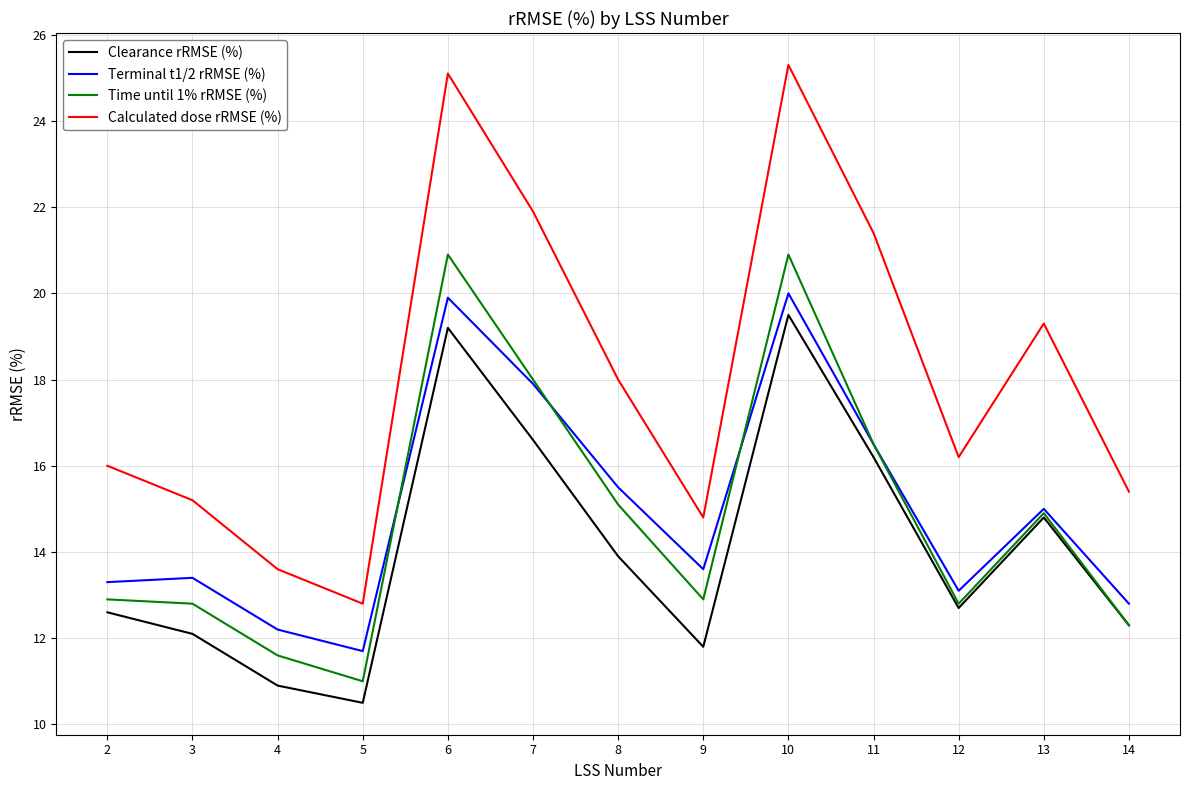

True or false: Clearance rRMSE (%) and Calculated dose rRMSE (%) cross at least once.

False